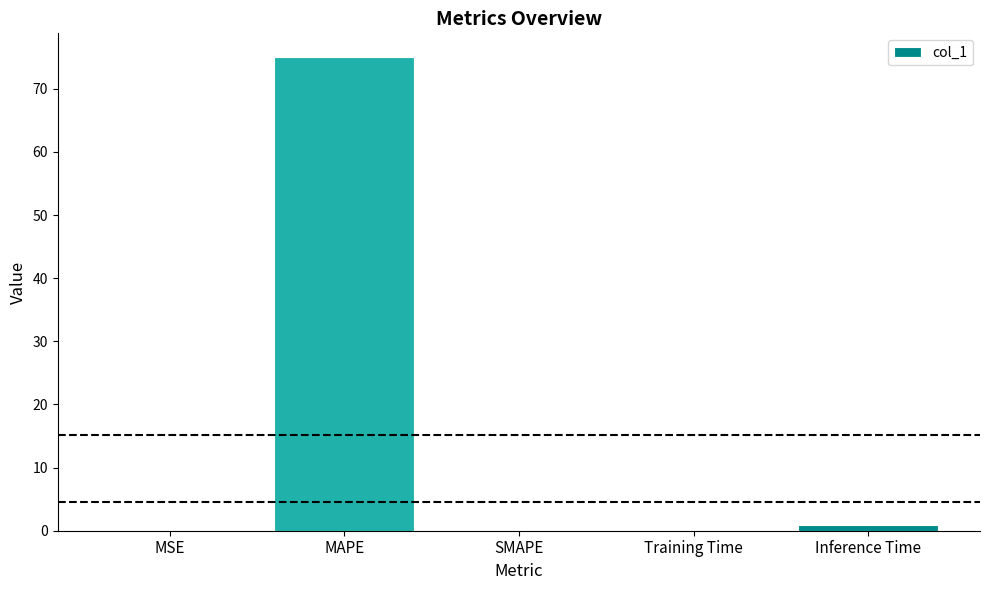

At which category does the chart reach its peak across all series?

MAPE